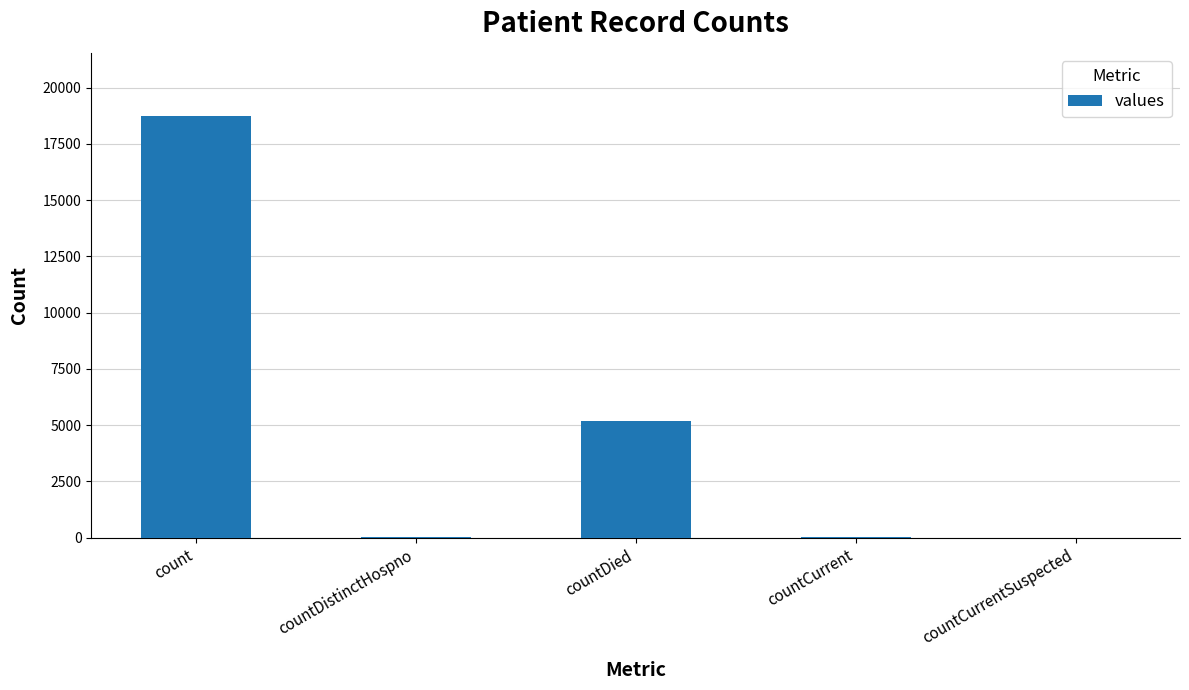

Between countCurrent and count, which is larger?

count